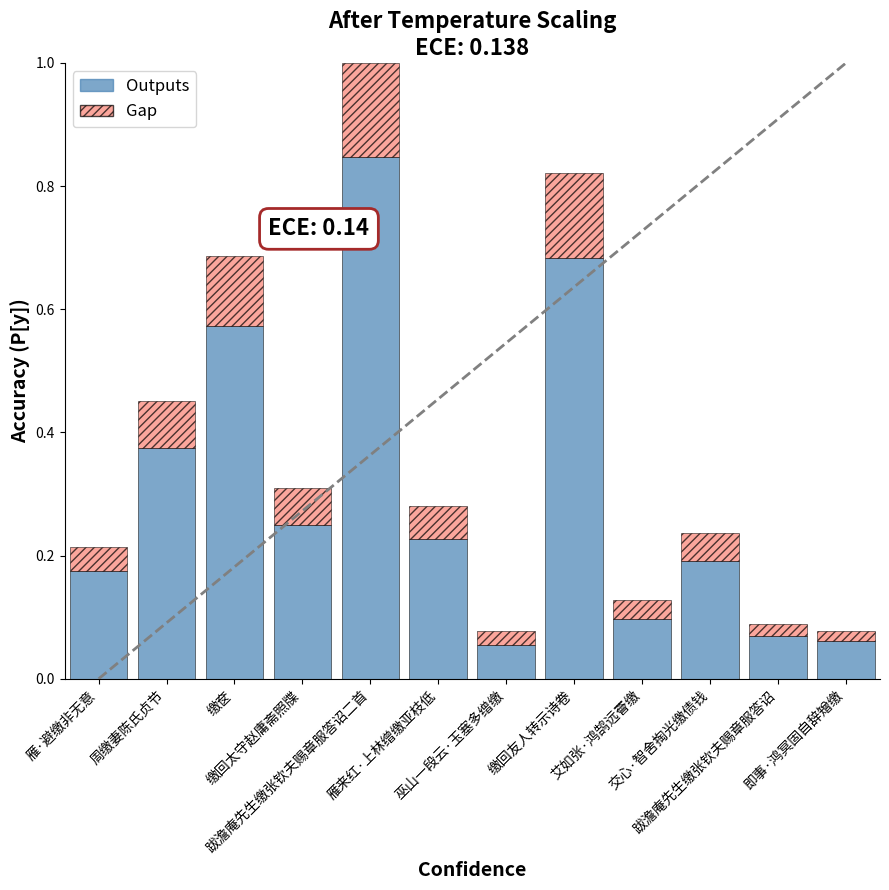

Are the bars horizontal?

No